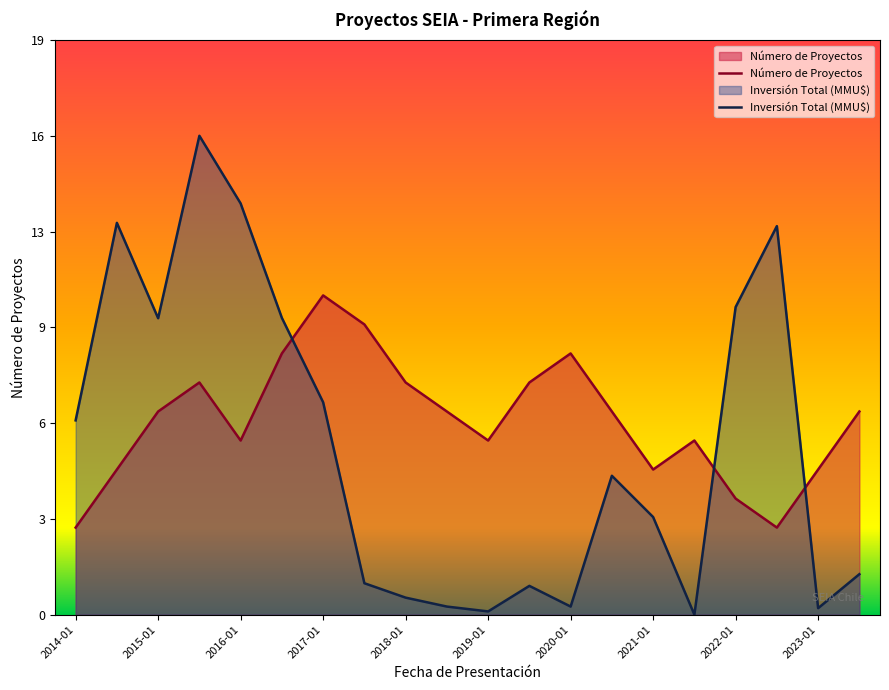

Between 2015-01 and 2021-01, which series saw the biggest shift?

Inversión Total (MMU$)